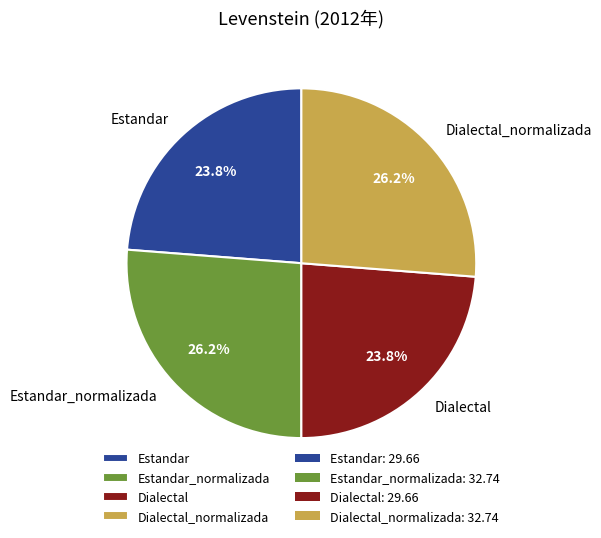

Which has a higher value, Estandar_normalizada or Dialectal?

Estandar_normalizada